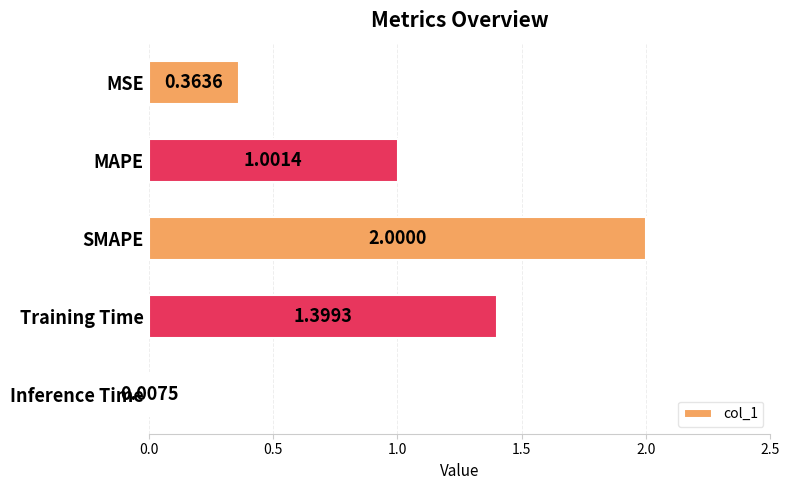

Rank the categories by value from highest to lowest.

SMAPE, Training Time, MAPE, MSE, Inference Time